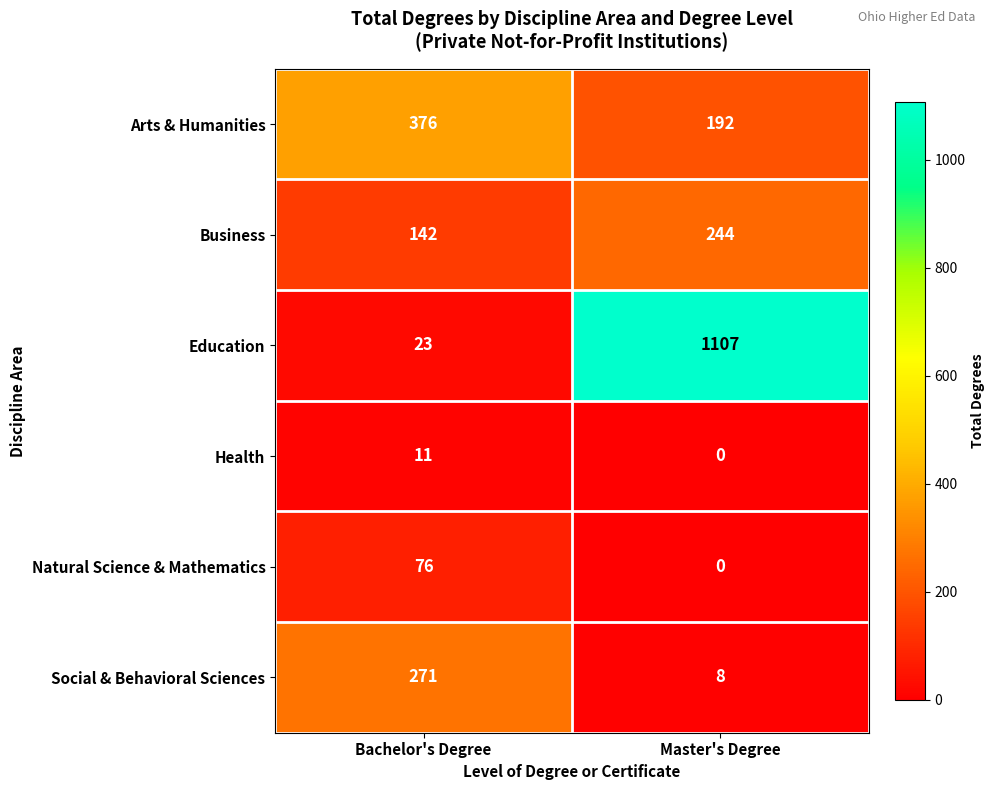

The value of Education at Bachelor's Degree is 23. True or false?

True